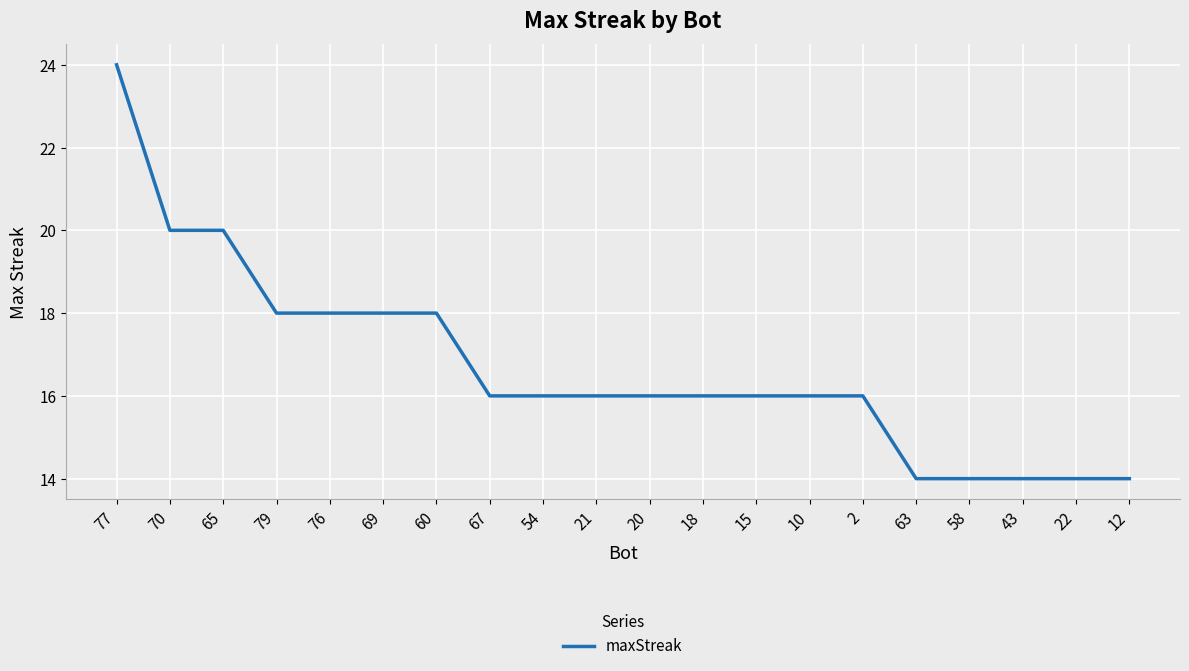

What is the approximate value at 79, to the nearest 5?

20